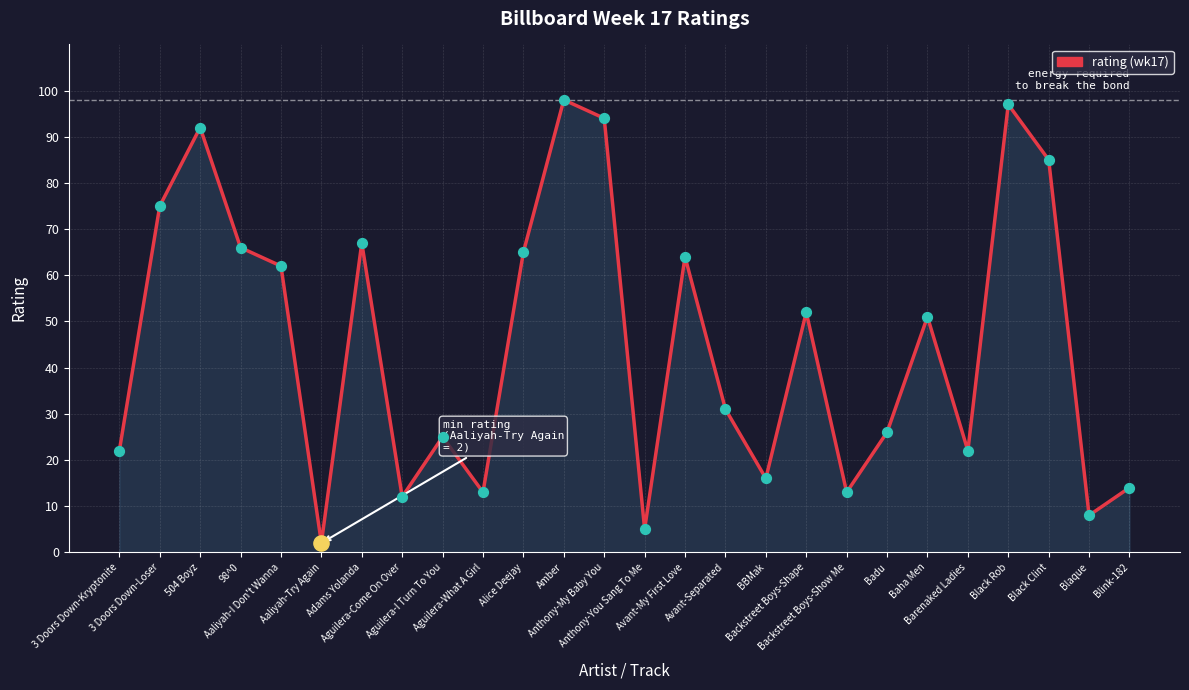

What is the change in value from 3 Doors Down-Kryptonite to Blink-182?

-8